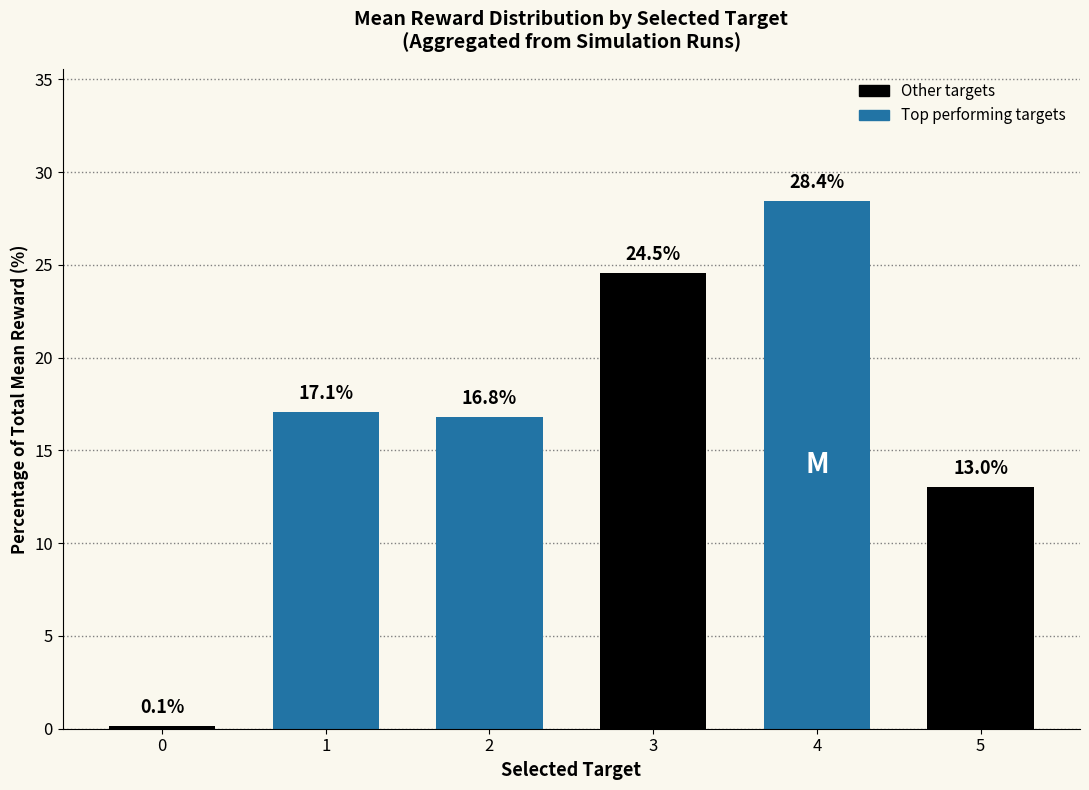

Reading left to right, what are all the values shown in this chart?

0=0.1	1=17.1	2=16.8	3=24.5	4=28.4	5=13.0